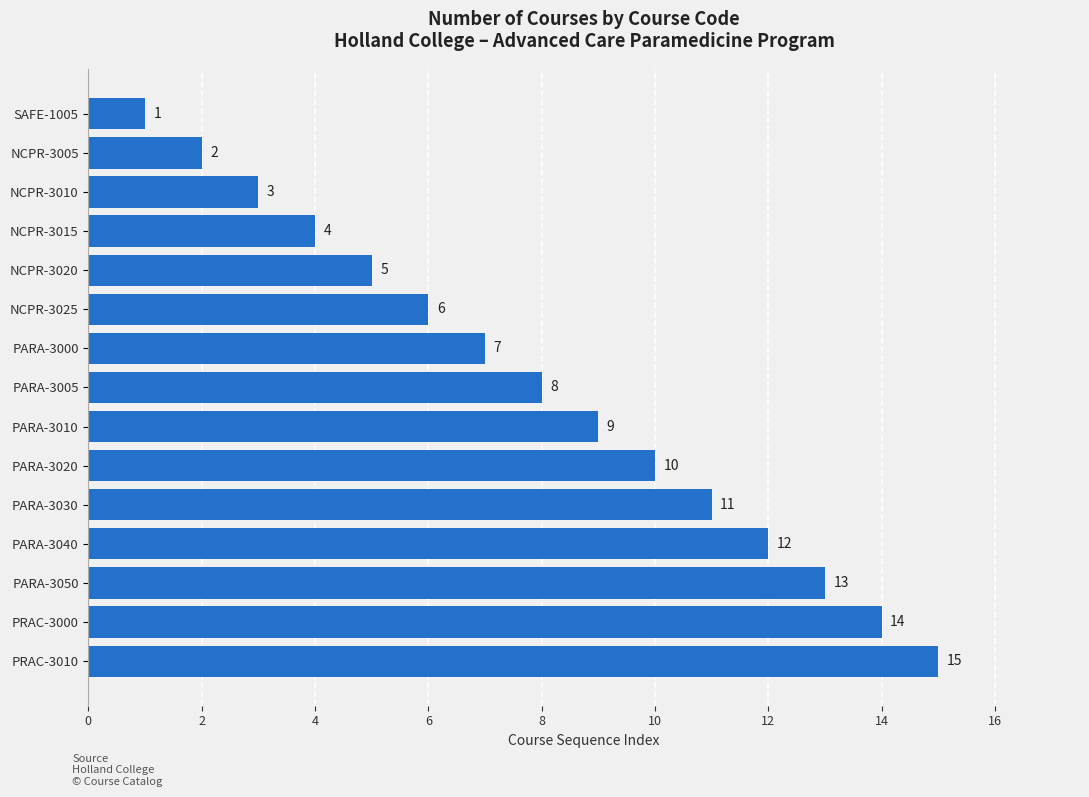

At which category does the chart reach its peak across all series?

PRAC-3010